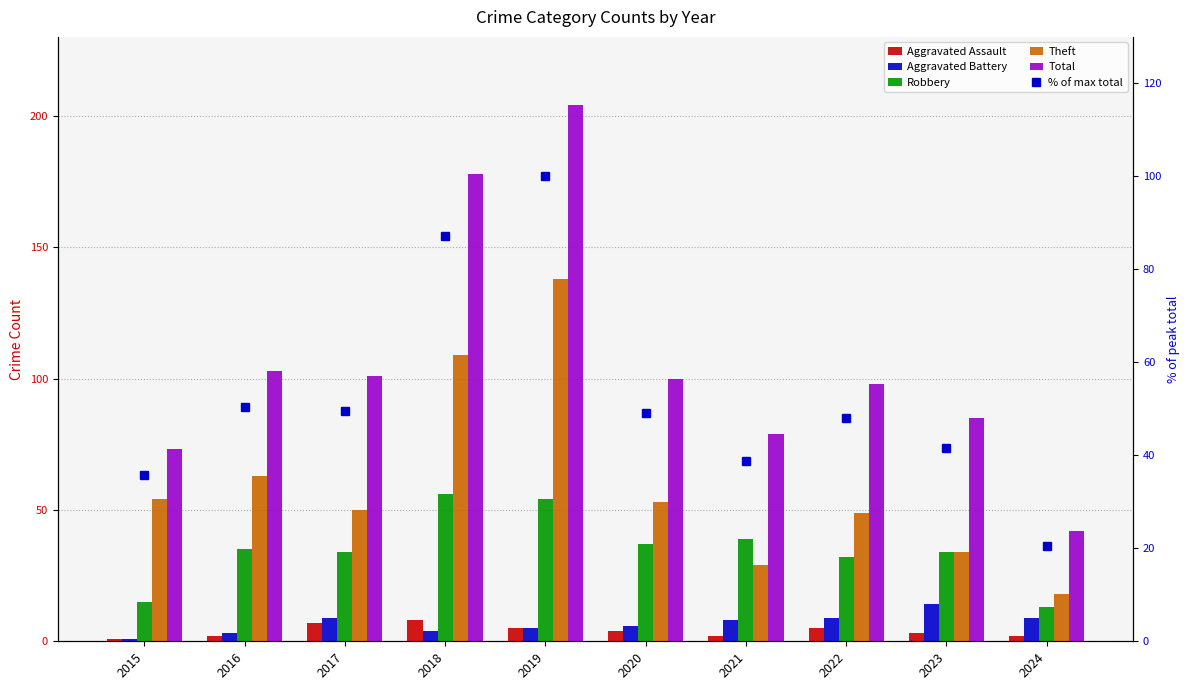

What is the difference between the maximum and minimum values in the % of max total series?

79.4